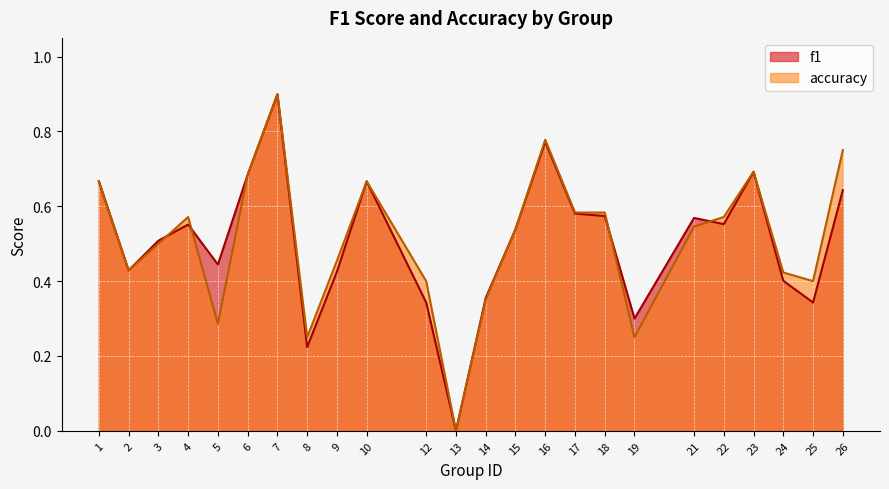

At which category does the chart reach its minimum across all series?

13